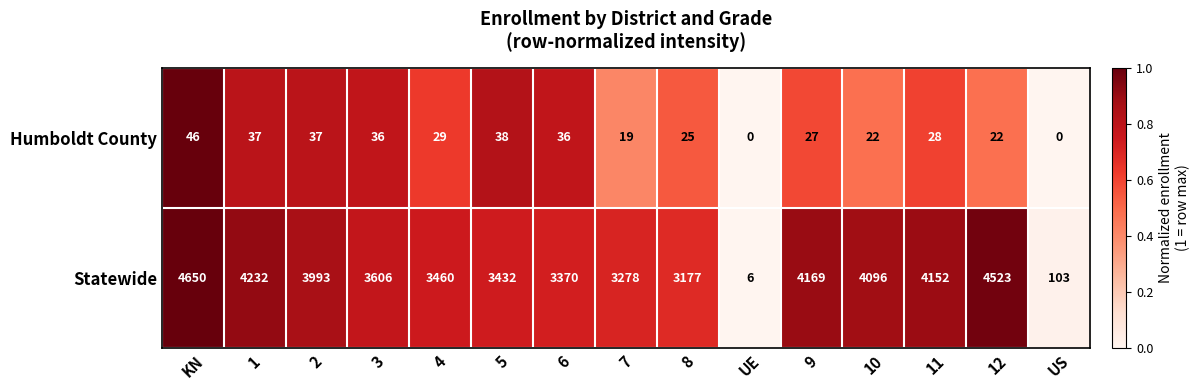

Which series has the widest spread of values?

Statewide